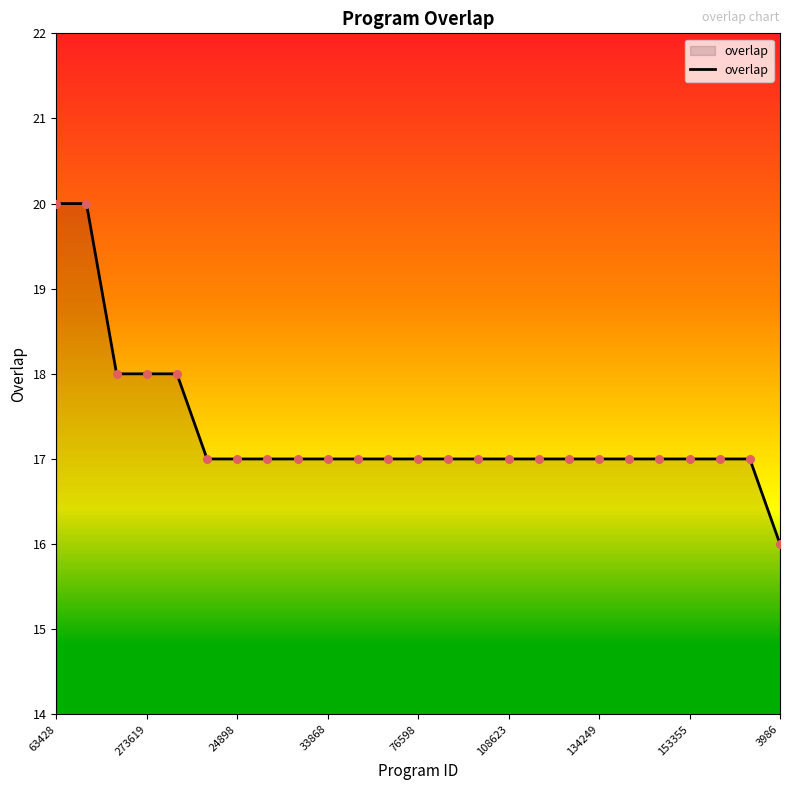

What is the maximum value for overlap?

20